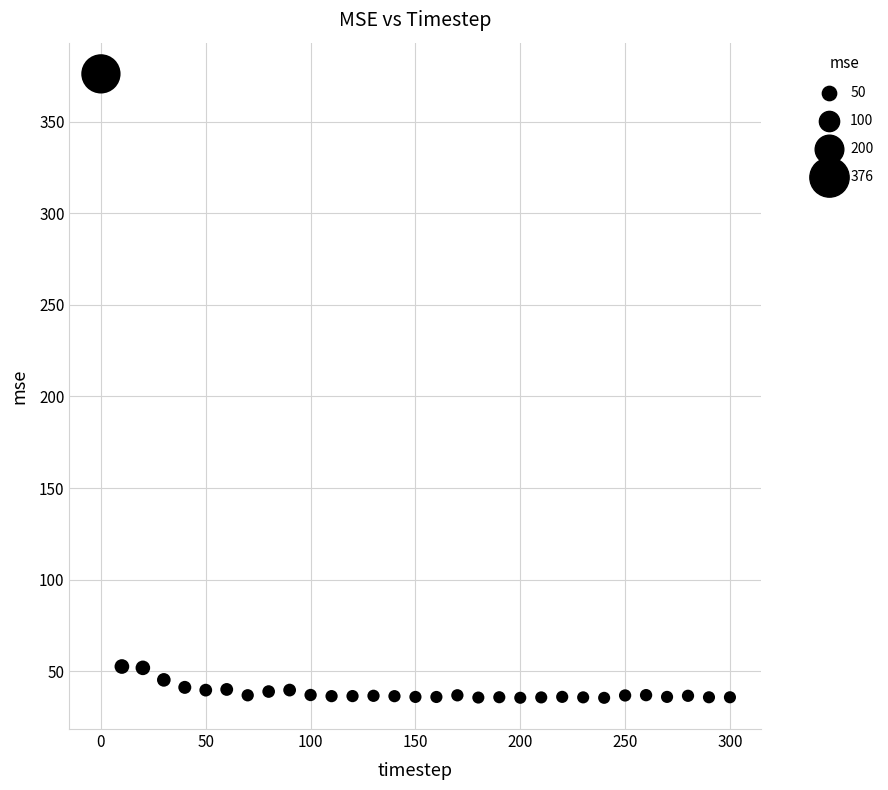

What is the range of X values (max minus min)?

300.0